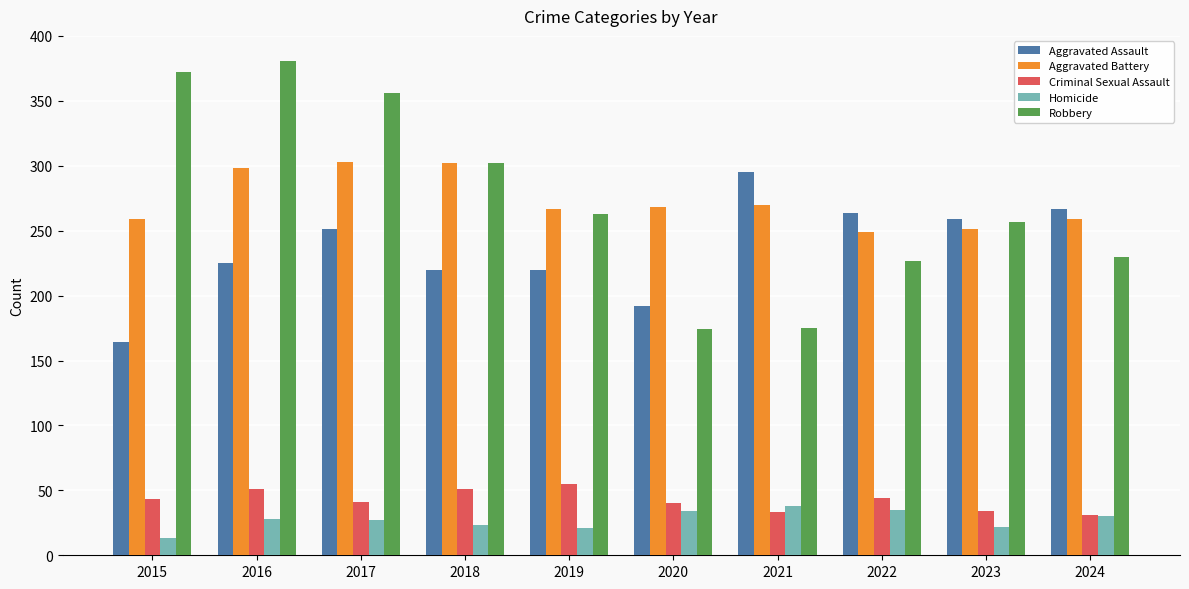

Count the number of data series in this chart.

5